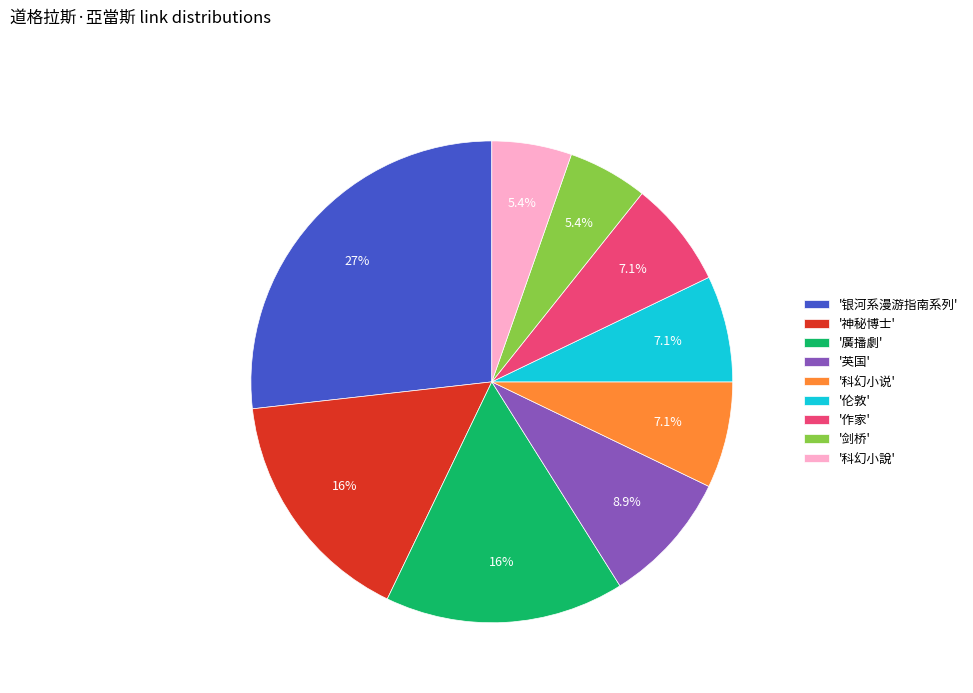

Is there a majority slice in this chart?

No